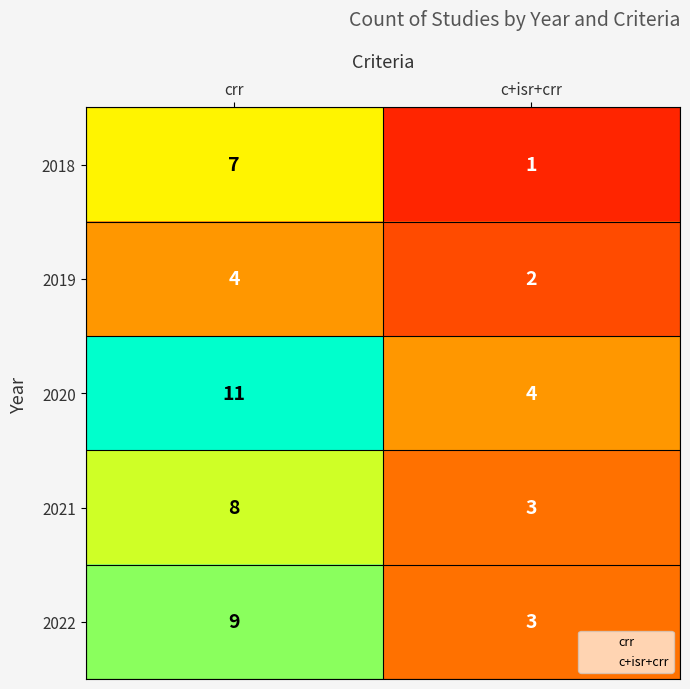

Is it true that 2020 equals 11 at crr?

True